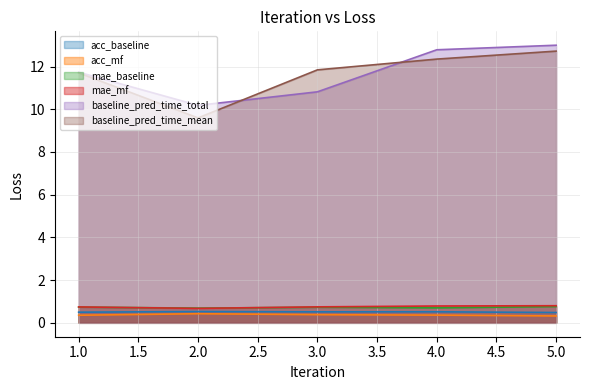

How many interior local peaks does the acc_mf series have?

1